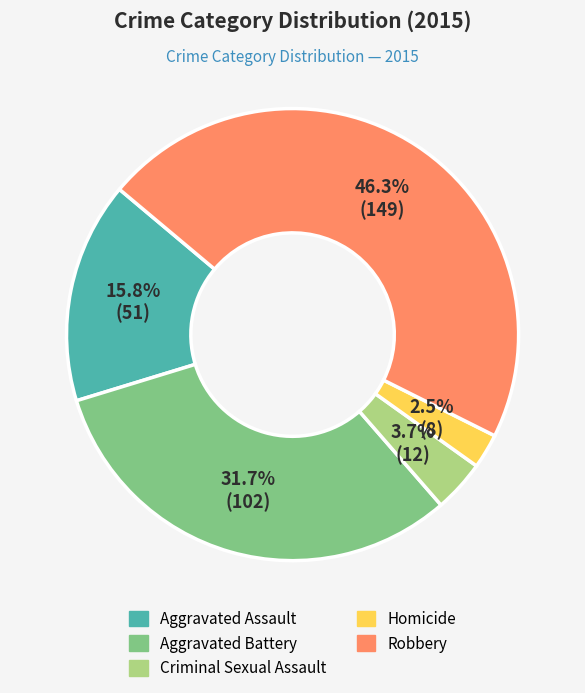

Rank the categories by value from lowest to highest.

Homicide, Criminal Sexual Assault, Aggravated Assault, Aggravated Battery, Robbery